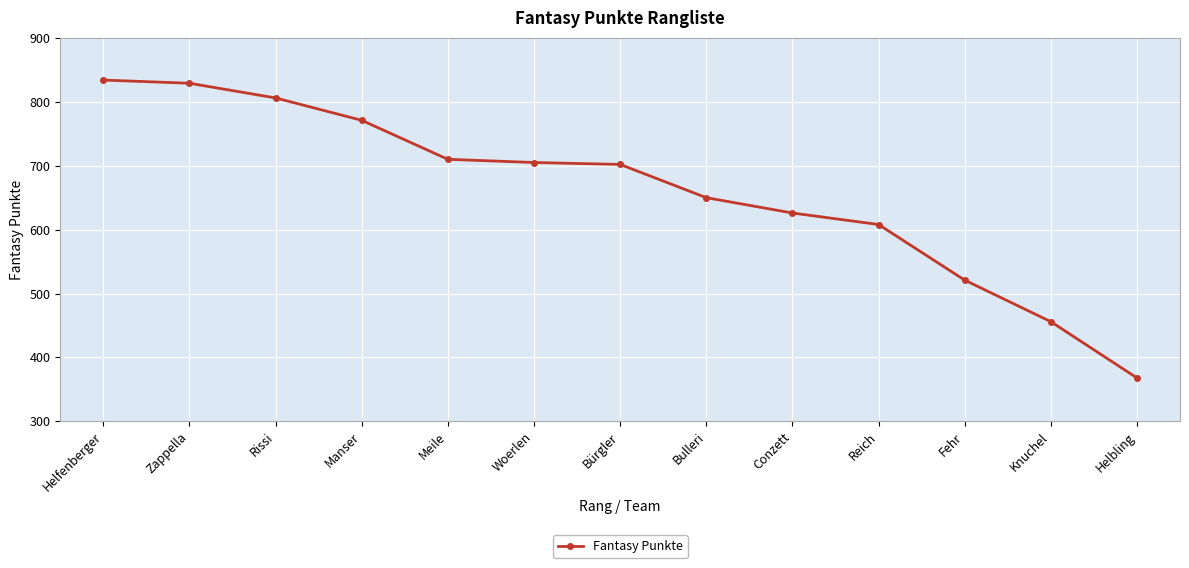

Does the chart have visible grid lines?

Yes